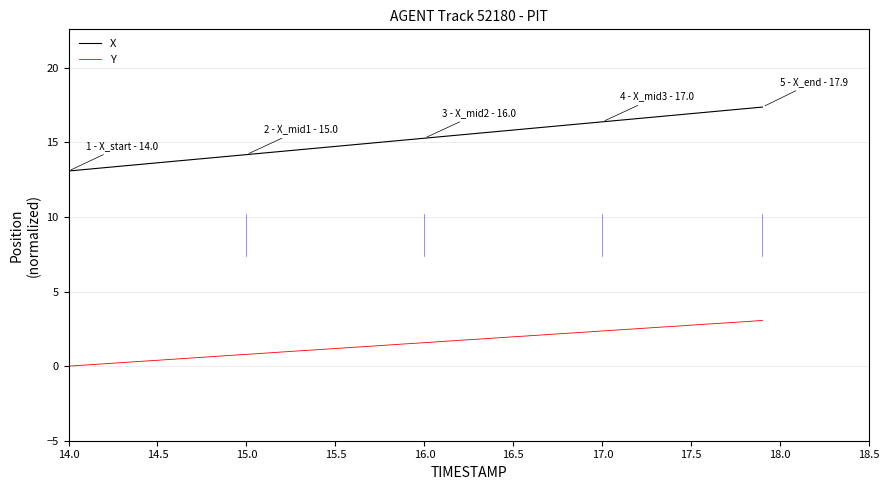

Which series has the largest total across all categories?

X